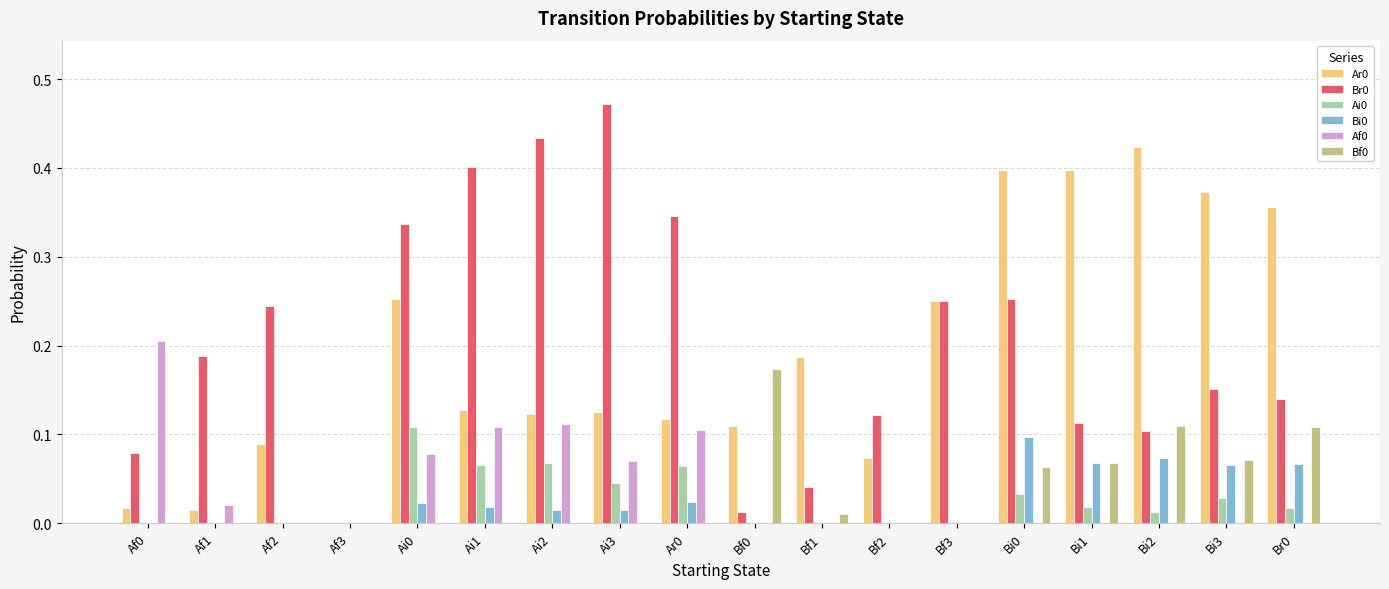

What is the total value across all series at Bi2?

0.7